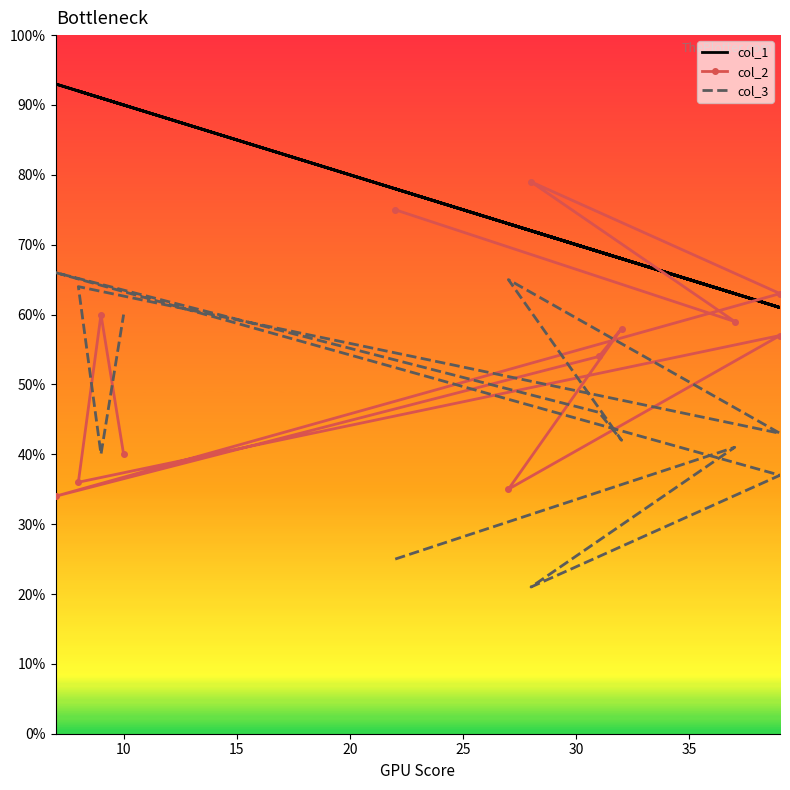

True or false: col_2 has more than 1 points higher than both neighbors.

True